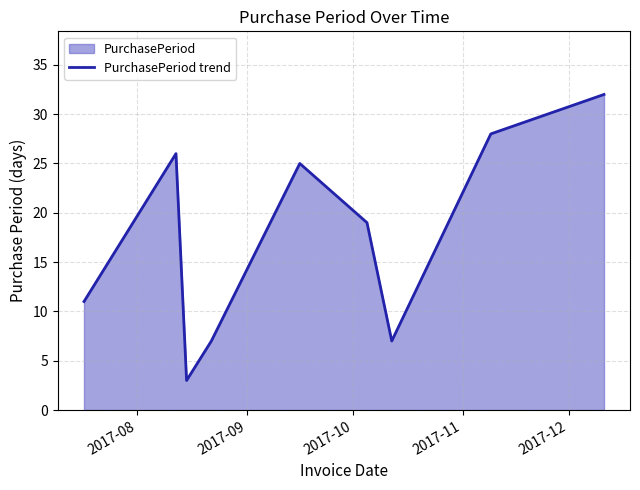

What is the greatest value displayed?

32